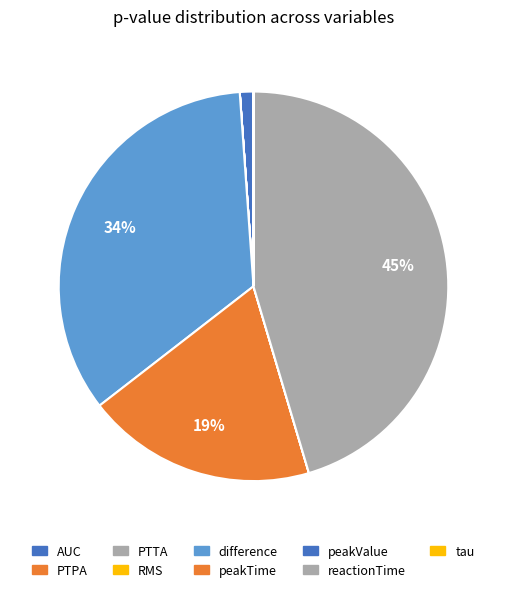

How many segments does this pie chart have?

9